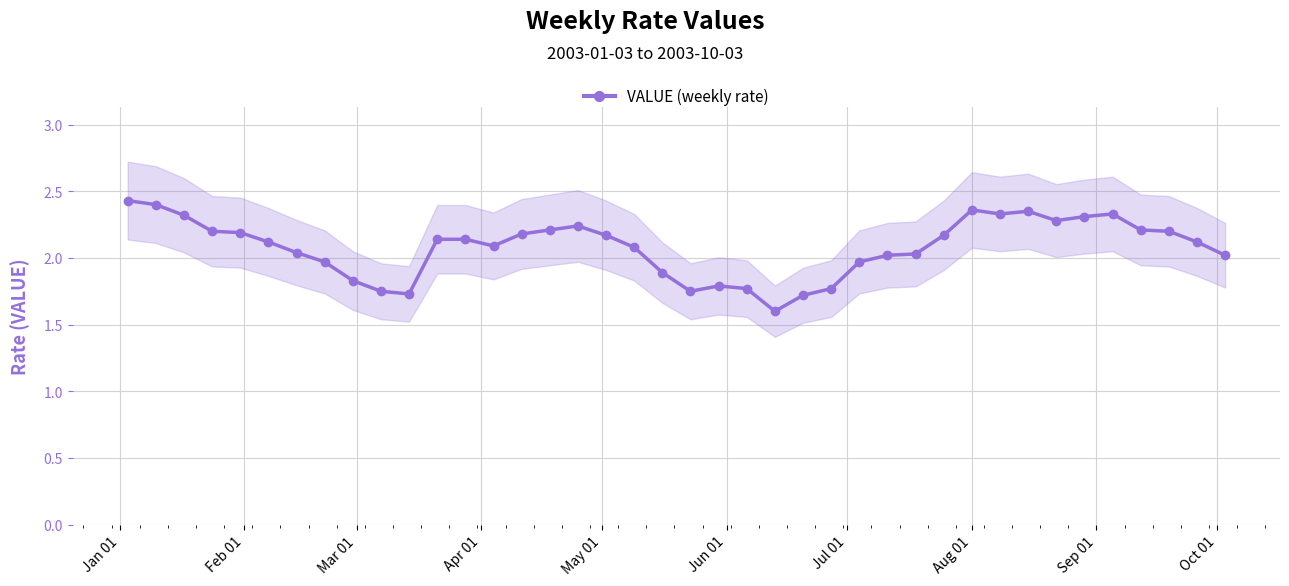

What is the sum of all values?

83.2